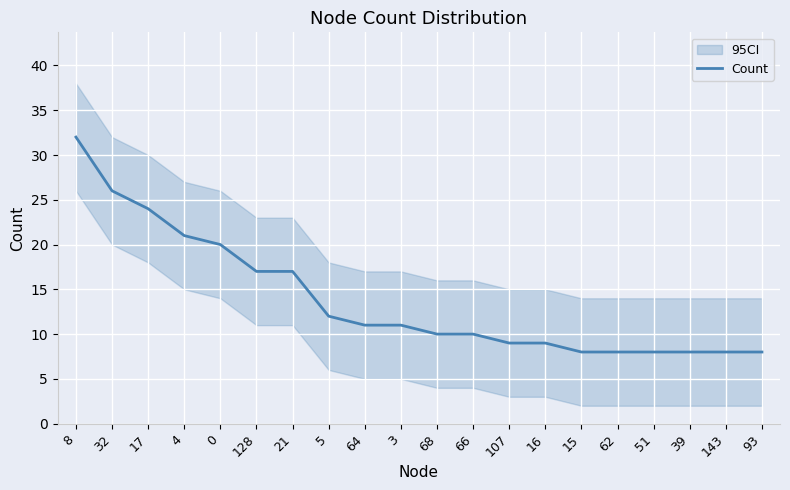

What is the difference between the maximum and minimum values?

24